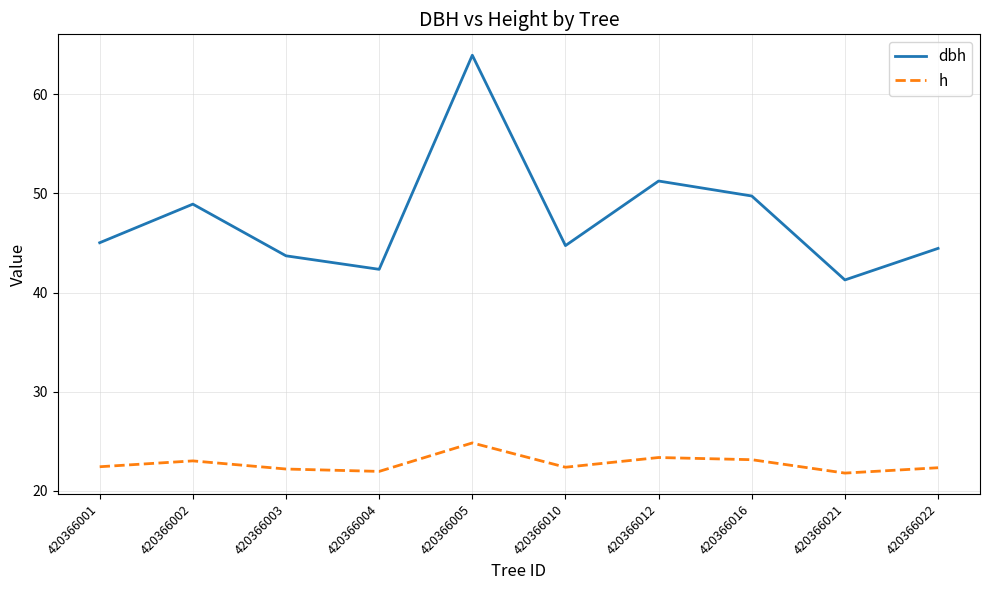

True or false: dbh and h intersect in this chart.

False